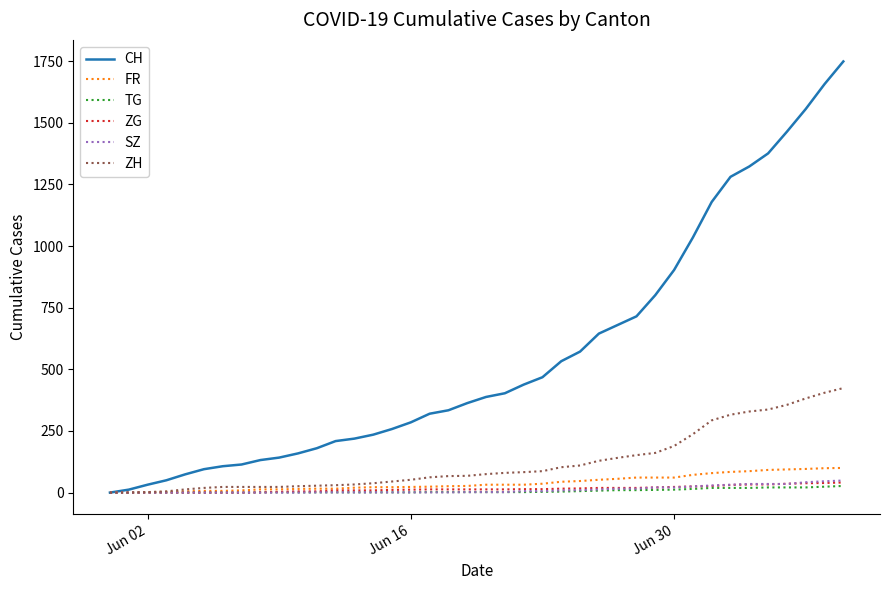

Which series has the largest total across all categories?

CH